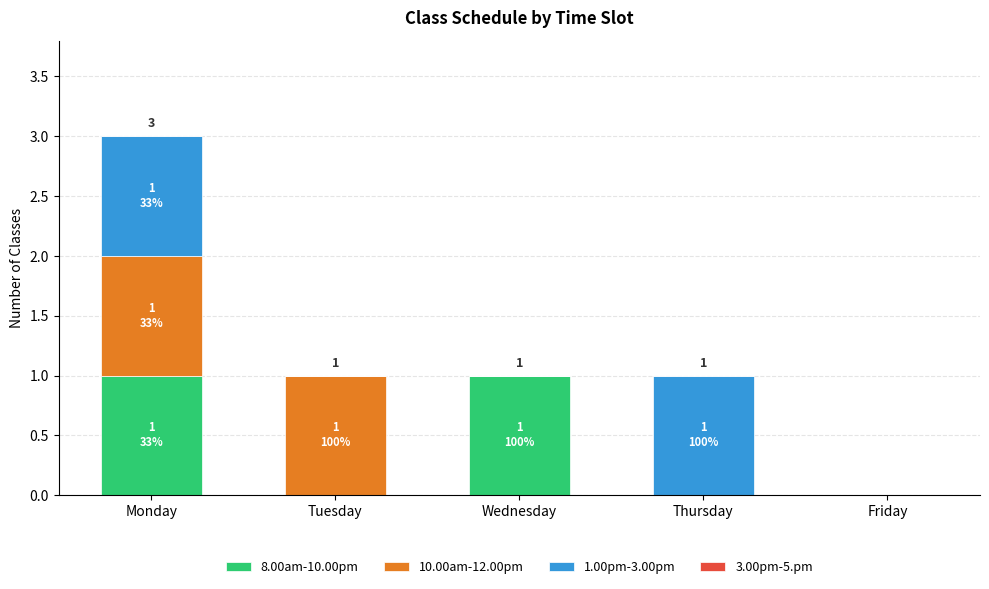

The 8.00am-10.00pm series shows 1 at Wednesday. True or false?

True